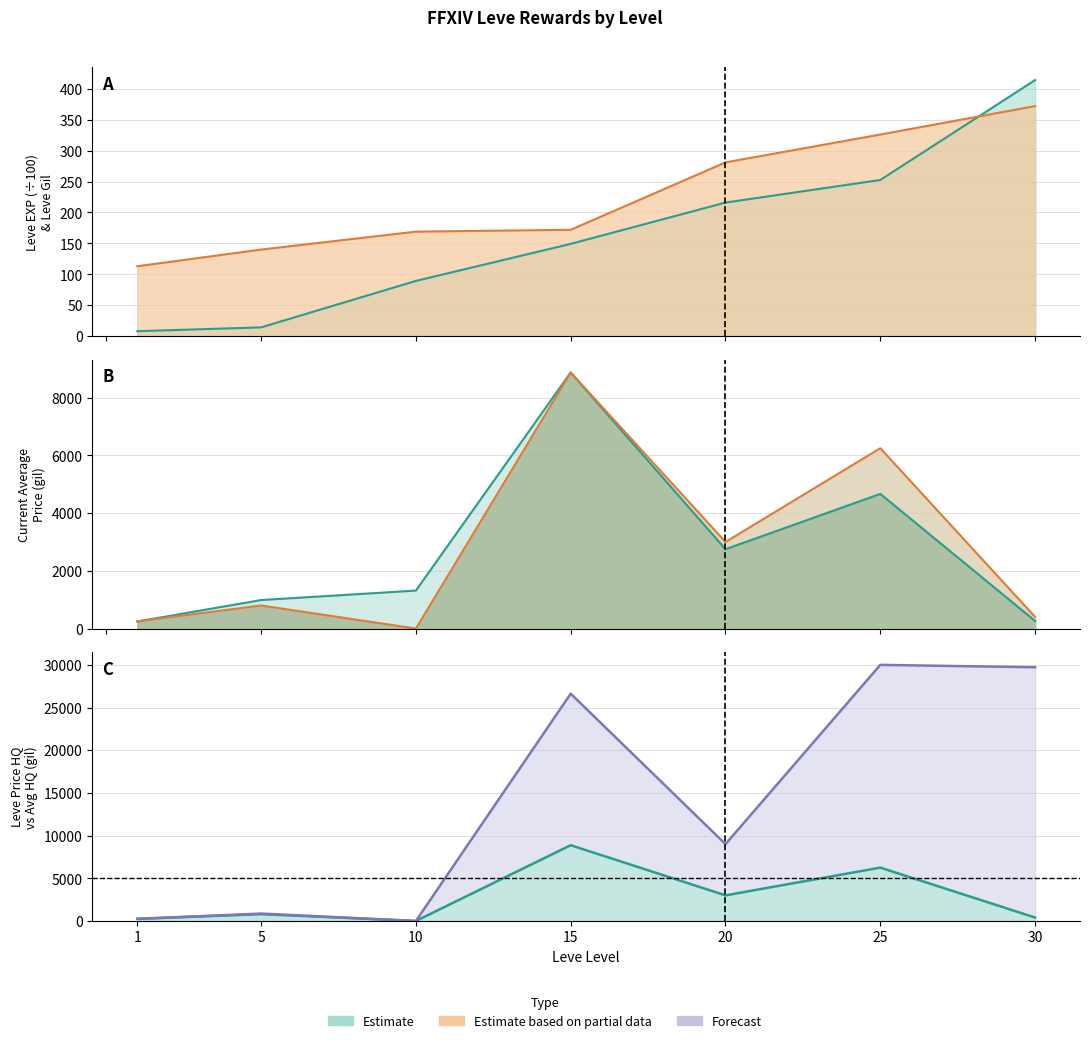

The value at 15 is 35982.0. True or false?

False